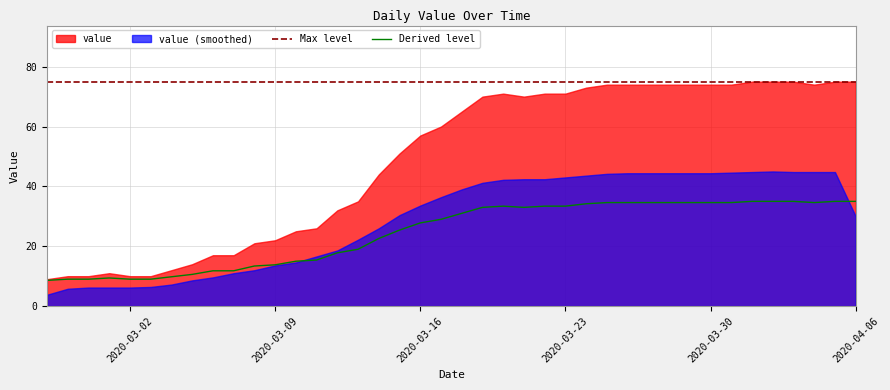

What is the lowest value of the Max level series?

75.0